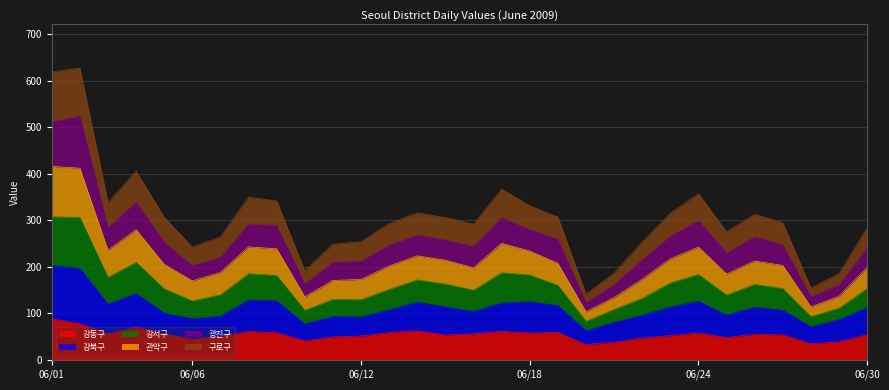

What are all the series names shown in the legend?

강동구, 강북구, 강서구, 관악구, 광진구, 구로구